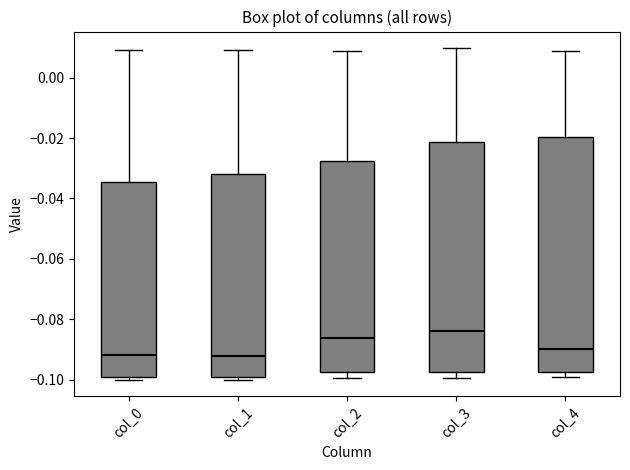

Where does the median line of the box for col_0 sit on the y-axis? The values are not printed on the chart, so give them approximately, as read against the axis.

-0.092